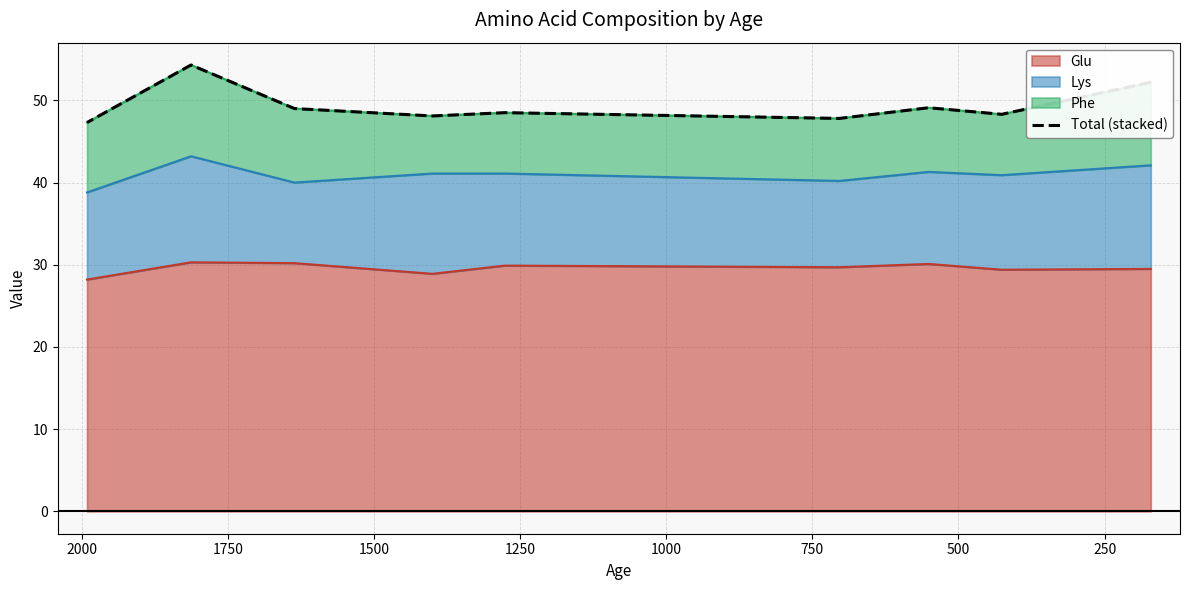

How many interior local valleys (lower than both neighbors) does the data have?

3